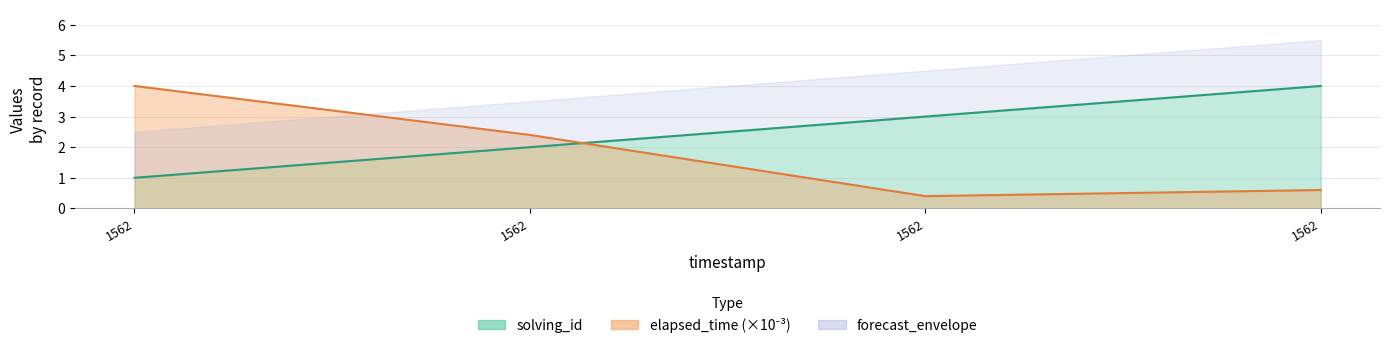

How many lines are shown in the chart?

2